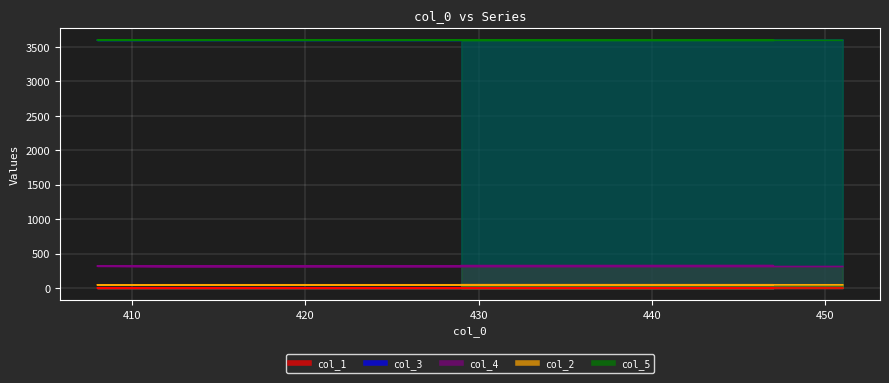

What is the lowest value of the col_5 series?

3600.0